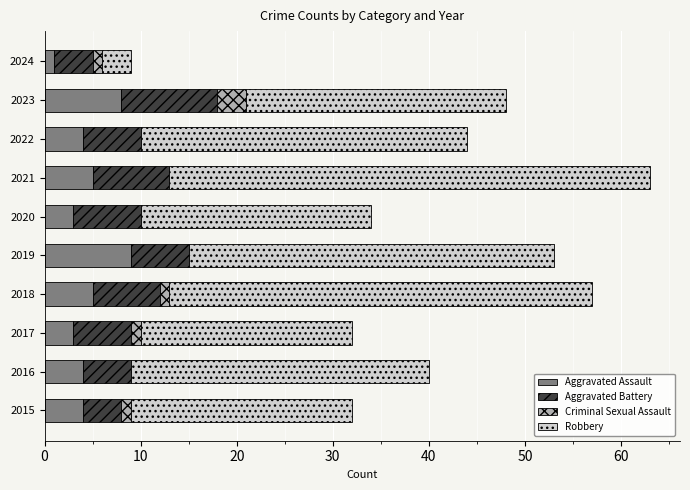

Is it true that Aggravated Assault equals 3 at 2017?

True